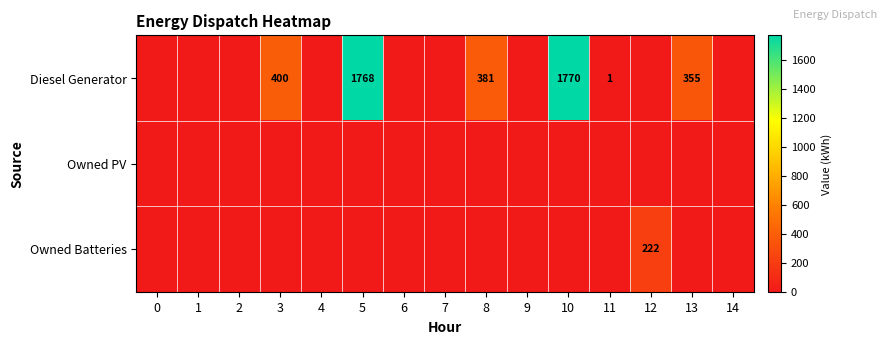

How many values in Owned Batteries are above zero?

1